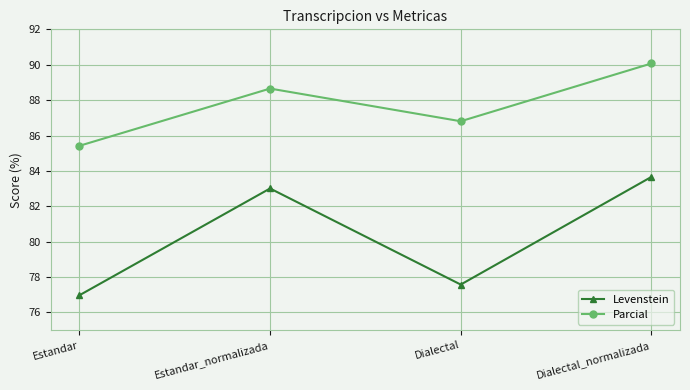

Is it true that Parcial equals 88.7 at Estandar_normalizada?

True